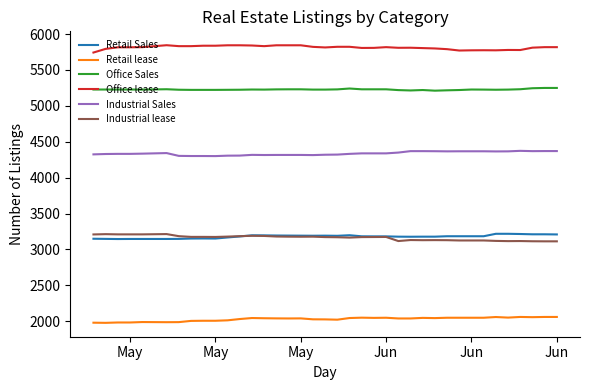

Which series has the largest total across all categories?

Office lease